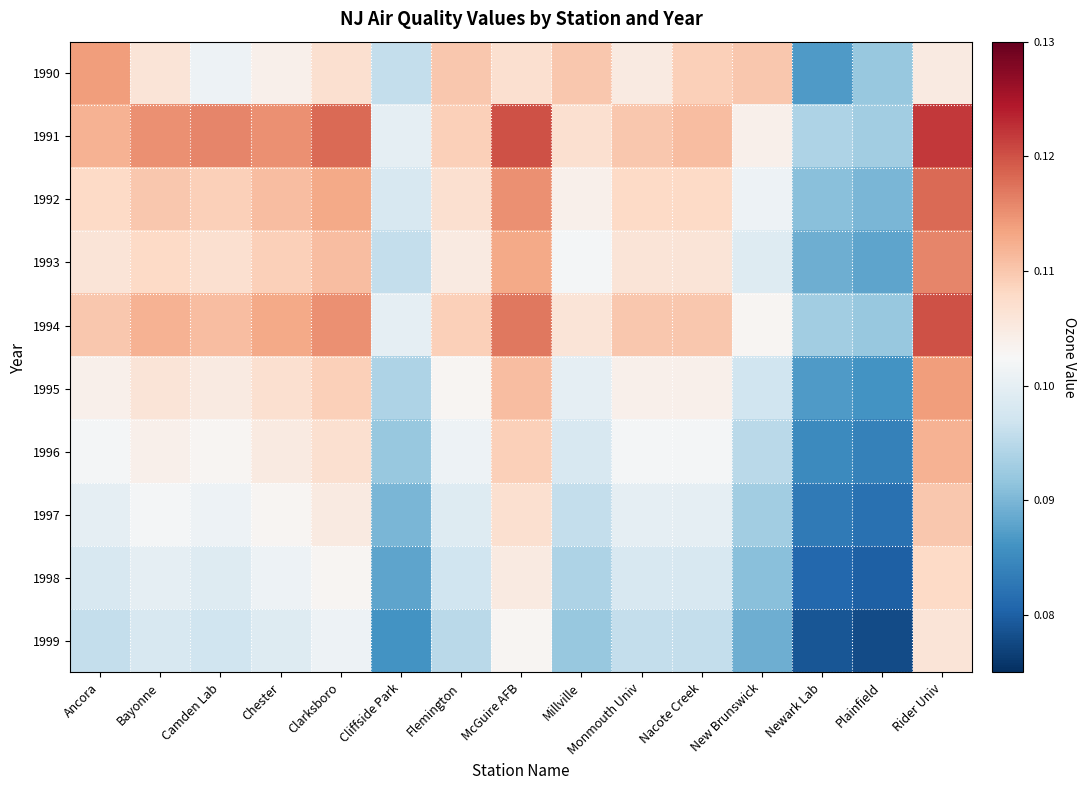

Reading left to right, extract all data points from this chart.

1990: Ancora=0.1	Bayonne=0.1	Camden Lab=0.1	Chester=0.1	Clarksboro=0.1	Cliffside Park=0.1	Flemington=0.1	McGuire AFB=0.1	Millville=0.1	Monmouth Univ=0.1	Nacote Creek=0.1	New Brunswick=0.1	Newark Lab=0.1	Plainfield=0.1	Rider Univ=0.1
1991: Ancora=0.1	Bayonne=0.1	Camden Lab=0.1	Chester=0.1	Clarksboro=0.1	Cliffside Park=0.1	Flemington=0.1	McGuire AFB=0.1	Millville=0.1	Monmouth Univ=0.1	Nacote Creek=0.1	New Brunswick=0.1	Newark Lab=0.1	Plainfield=0.1	Rider Univ=0.1
1992: Ancora=0.1	Bayonne=0.1	Camden Lab=0.1	Chester=0.1	Clarksboro=0.1	Cliffside Park=0.1	Flemington=0.1	McGuire AFB=0.1	Millville=0.1	Monmouth Univ=0.1	Nacote Creek=0.1	New Brunswick=0.1	Newark Lab=0.1	Plainfield=0.1	Rider Univ=0.1
1993: Ancora=0.1	Bayonne=0.1	Camden Lab=0.1	Chester=0.1	Clarksboro=0.1	Cliffside Park=0.1	Flemington=0.1	McGuire AFB=0.1	Millville=0.1	Monmouth Univ=0.1	Nacote Creek=0.1	New Brunswick=0.1	Newark Lab=0.1	Plainfield=0.1	Rider Univ=0.1
1994: Ancora=0.1	Bayonne=0.1	Camden Lab=0.1	Chester=0.1	Clarksboro=0.1	Cliffside Park=0.1	Flemington=0.1	McGuire AFB=0.1	Millville=0.1	Monmouth Univ=0.1	Nacote Creek=0.1	New Brunswick=0.1	Newark Lab=0.1	Plainfield=0.1	Rider Univ=0.1
1995: Ancora=0.1	Bayonne=0.1	Camden Lab=0.1	Chester=0.1	Clarksboro=0.1	Cliffside Park=0.1	Flemington=0.1	McGuire AFB=0.1	Millville=0.1	Monmouth Univ=0.1	Nacote Creek=0.1	New Brunswick=0.1	Newark Lab=0.1	Plainfield=0.1	Rider Univ=0.1
1996: Ancora=0.1	Bayonne=0.1	Camden Lab=0.1	Chester=0.1	Clarksboro=0.1	Cliffside Park=0.1	Flemington=0.1	McGuire AFB=0.1	Millville=0.1	Monmouth Univ=0.1	Nacote Creek=0.1	New Brunswick=0.1	Newark Lab=0.1	Plainfield=0.1	Rider Univ=0.1
1997: Ancora=0.1	Bayonne=0.1	Camden Lab=0.1	Chester=0.1	Clarksboro=0.1	Cliffside Park=0.1	Flemington=0.1	McGuire AFB=0.1	Millville=0.1	Monmouth Univ=0.1	Nacote Creek=0.1	New Brunswick=0.1	Newark Lab=0.1	Plainfield=0.1	Rider Univ=0.1
1998: Ancora=0.1	Bayonne=0.1	Camden Lab=0.1	Chester=0.1	Clarksboro=0.1	Cliffside Park=0.1	Flemington=0.1	McGuire AFB=0.1	Millville=0.1	Monmouth Univ=0.1	Nacote Creek=0.1	New Brunswick=0.1	Newark Lab=0.1	Plainfield=0.1	Rider Univ=0.1
1999: Ancora=0.1	Bayonne=0.1	Camden Lab=0.1	Chester=0.1	Clarksboro=0.1	Cliffside Park=0.1	Flemington=0.1	McGuire AFB=0.1	Millville=0.1	Monmouth Univ=0.1	Nacote Creek=0.1	New Brunswick=0.1	Newark Lab=0.1	Plainfield=0.1	Rider Univ=0.1